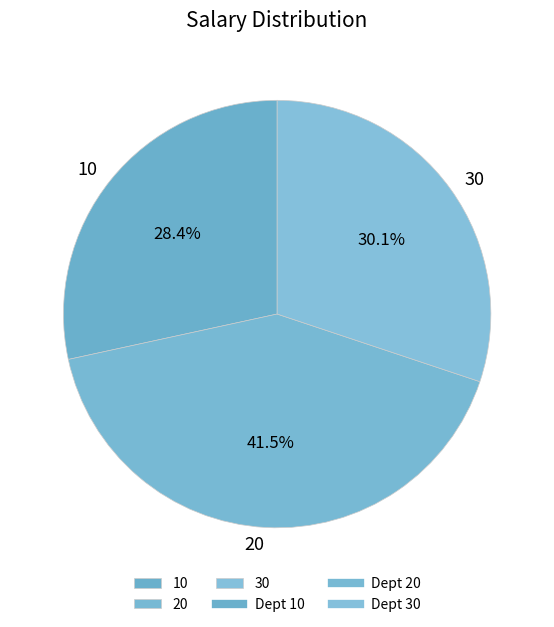

Between 10 and 20, which is larger?

20